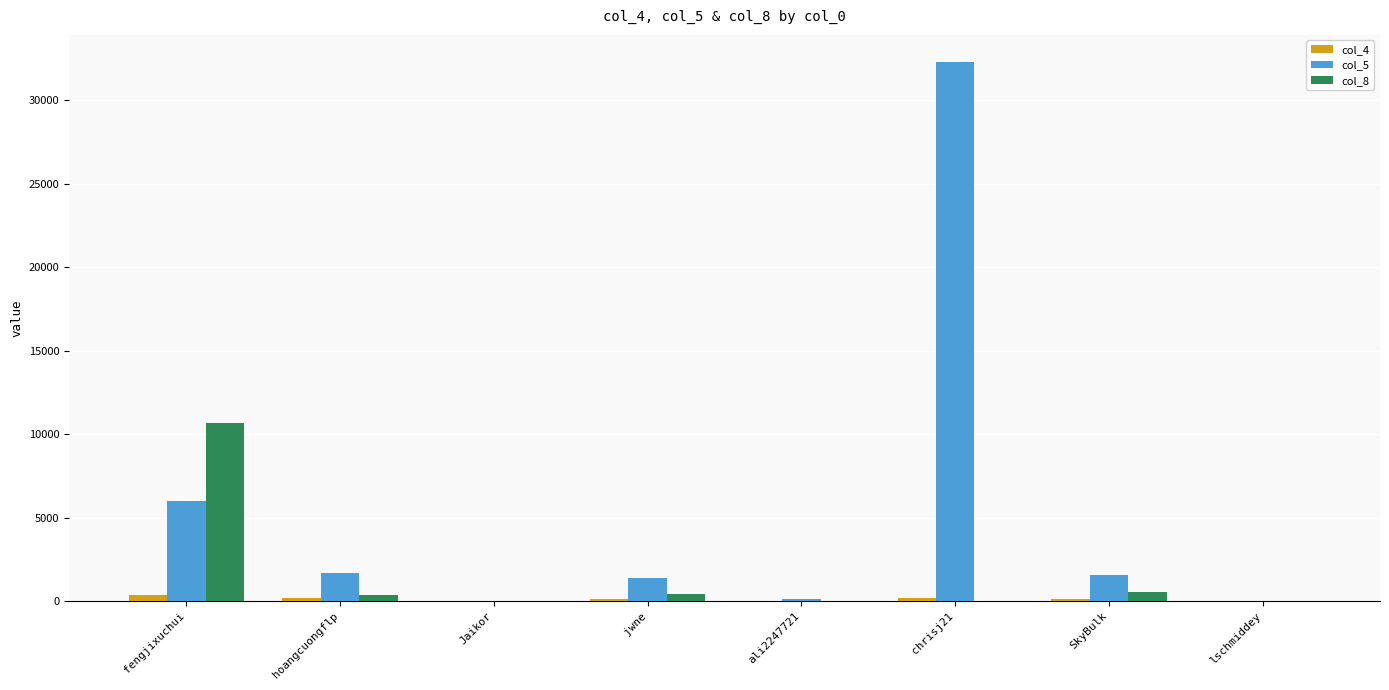

What are all the series names shown in the legend?

col_4, col_5, col_8